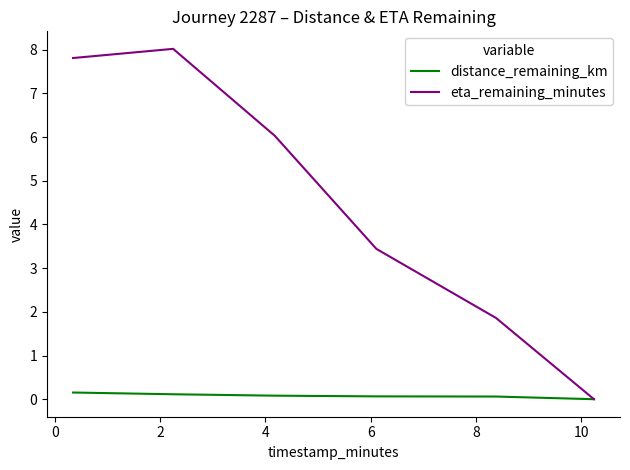

Rank the series by their average value, from highest to lowest.

eta_remaining_minutes, distance_remaining_km